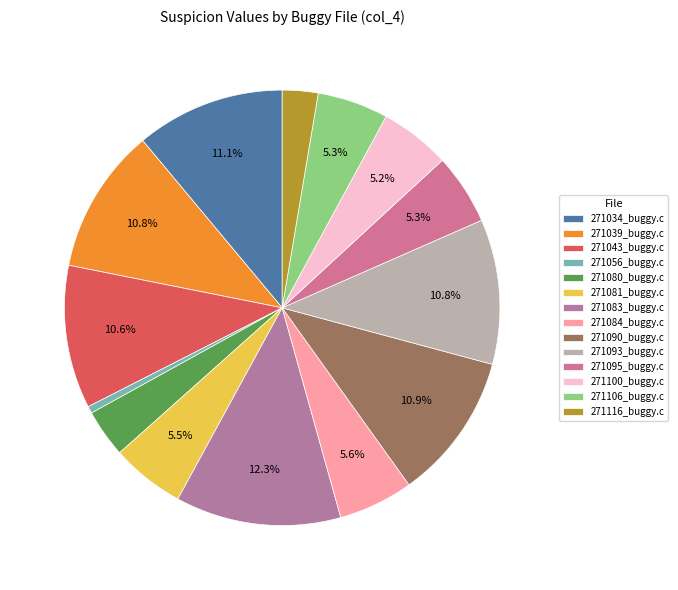

Is the sum of 271080_buggy.c and 271083_buggy.c greater than half?

No